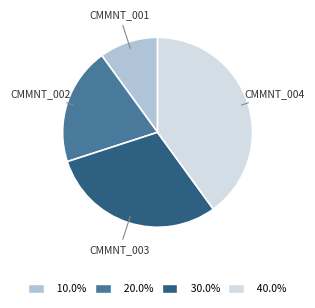

Is there any slice that represents more than half of the pie?

No